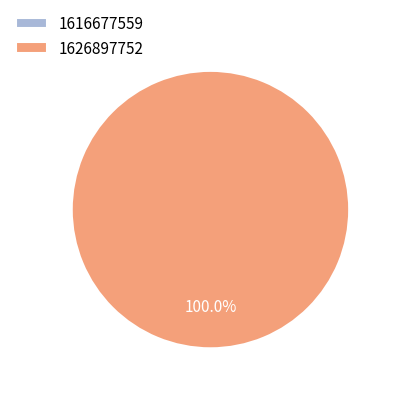

Between 1616677559 and 1626897752, which is larger?

1626897752